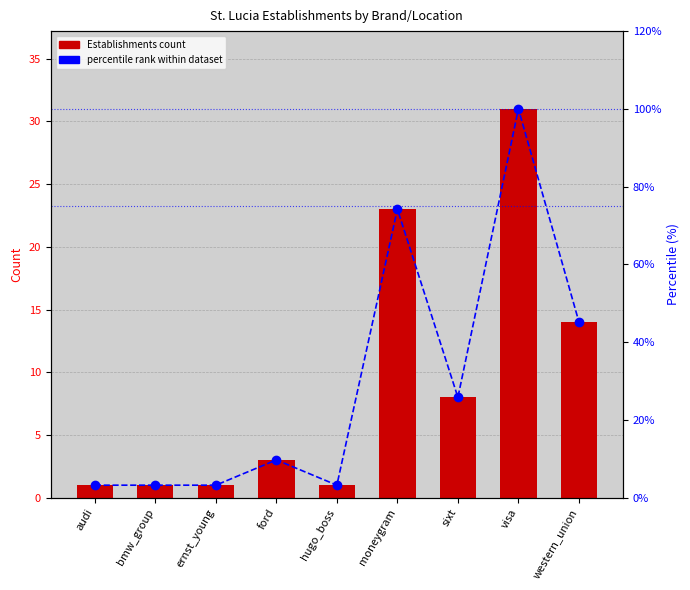

How many data points in percentile rank within dataset are above 9?

5